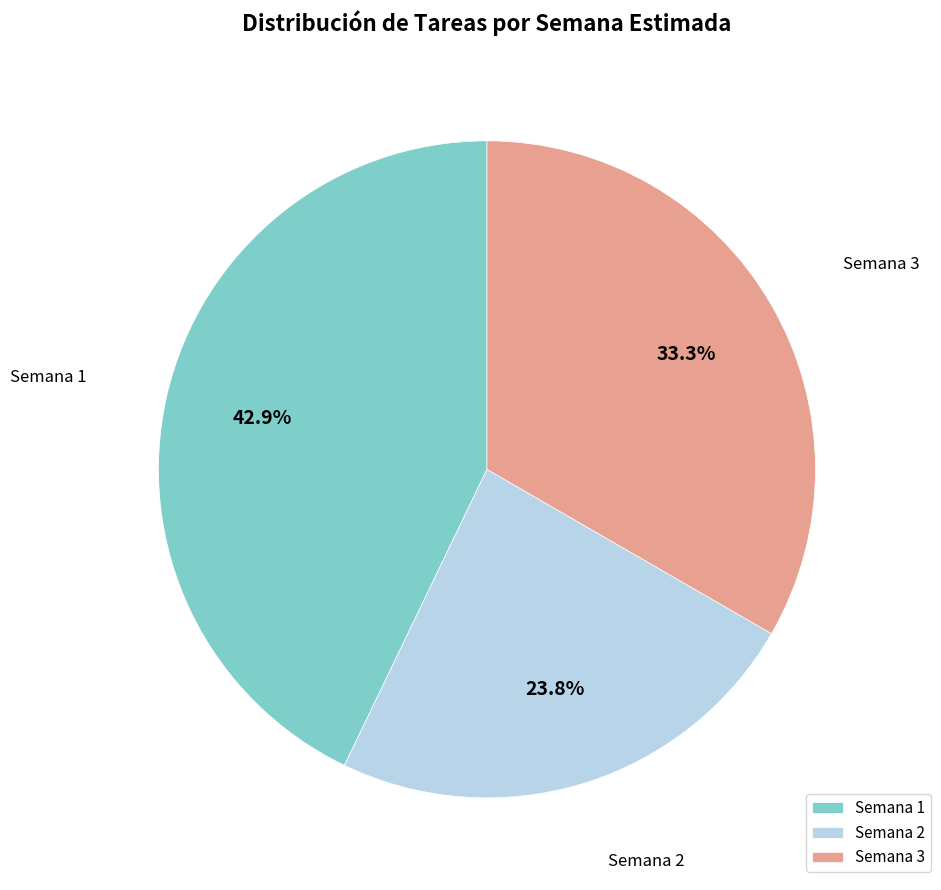

What is the ratio of the value at Semana 3 to the value at Semana 1?

0.8